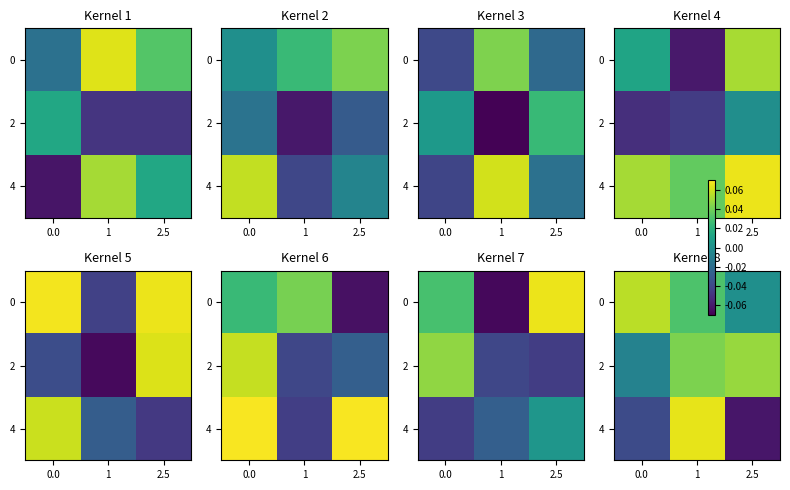

The value of 4 at 0.0 is -0.0. True or false?

False